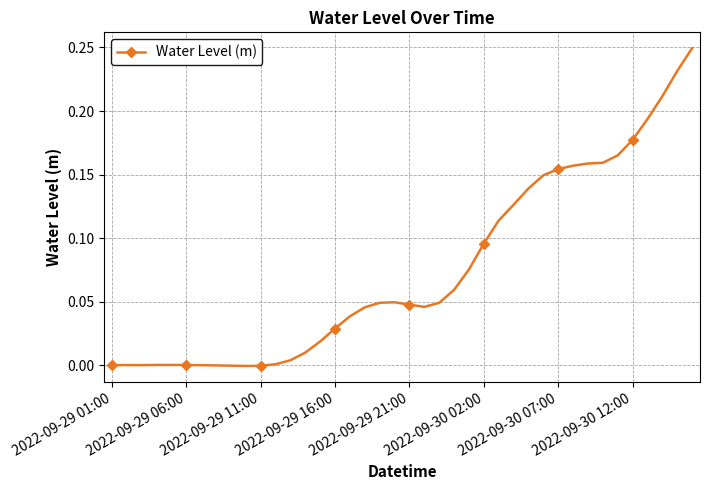

True or false: the data has more than 2 interior local peaks.

True